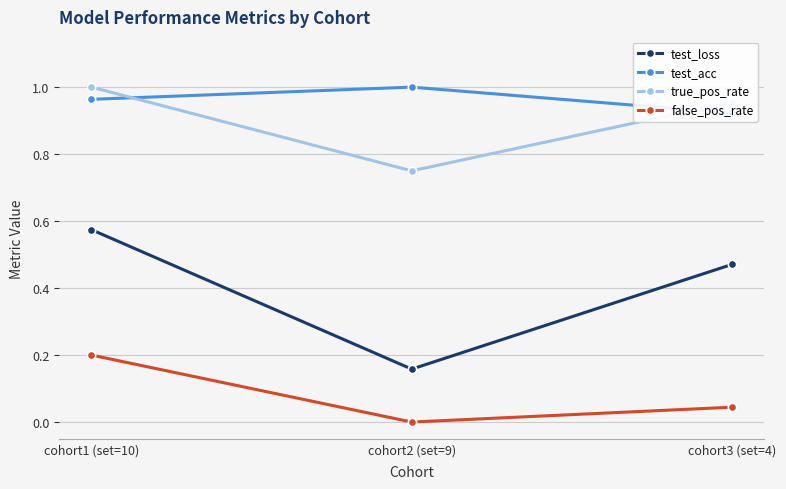

What is the greatest value displayed?

1.0